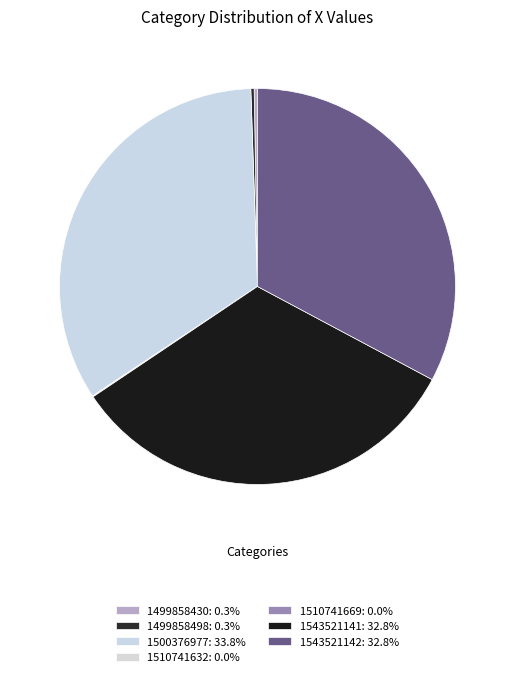

Between 1510741632 and 1543521142, which is larger?

1543521142